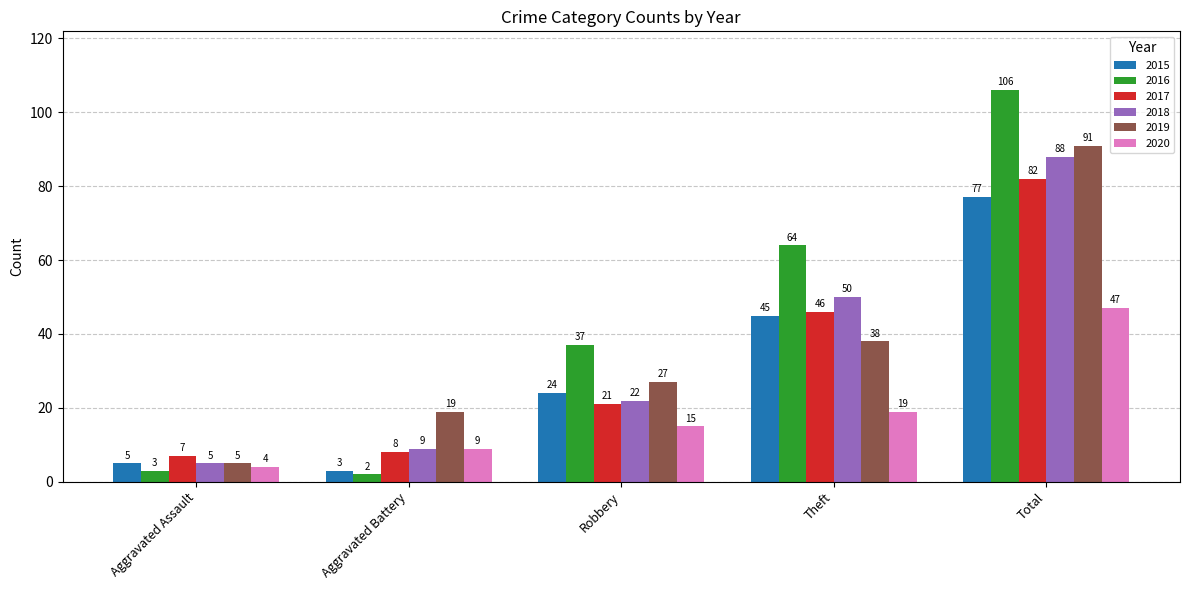

What is the smallest value displayed?

2